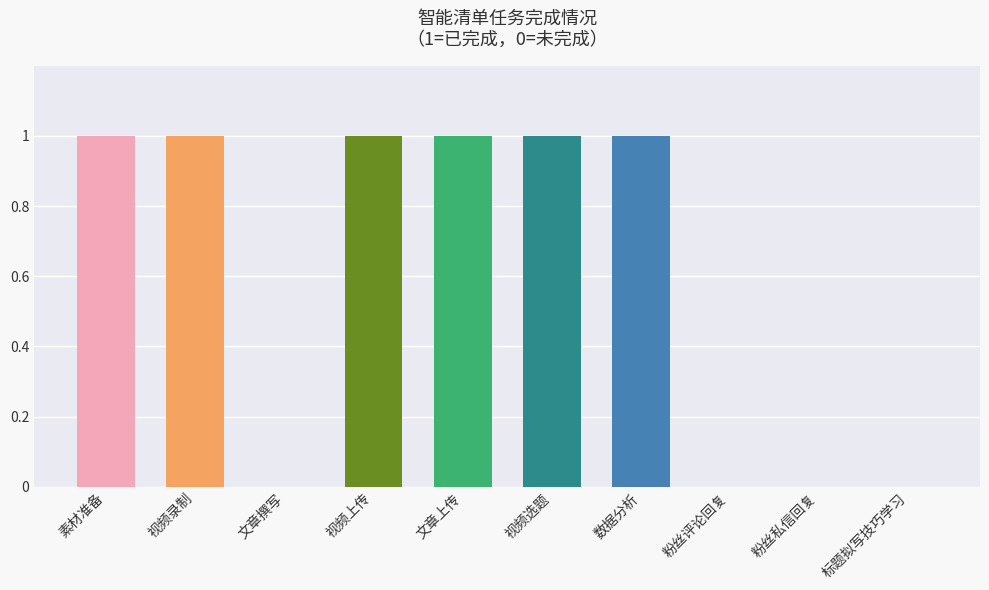

Which has a higher value, 粉丝私信回复 or 素材准备?

素材准备